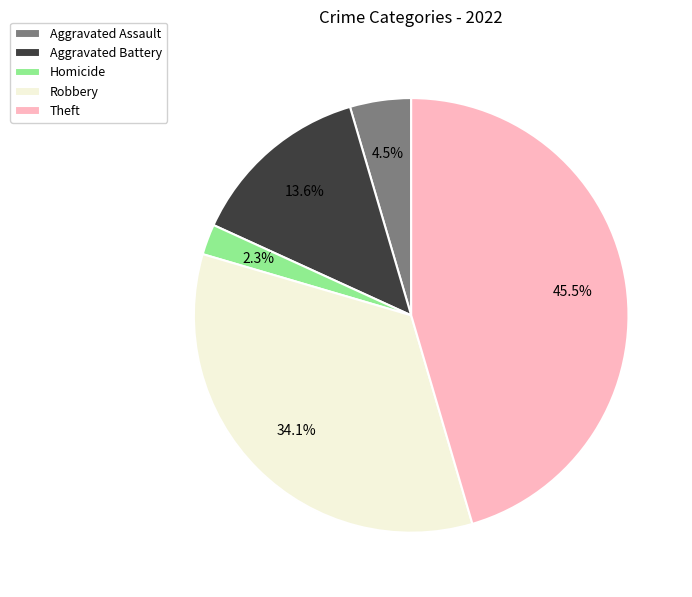

Is Homicide the majority of the pie?

No